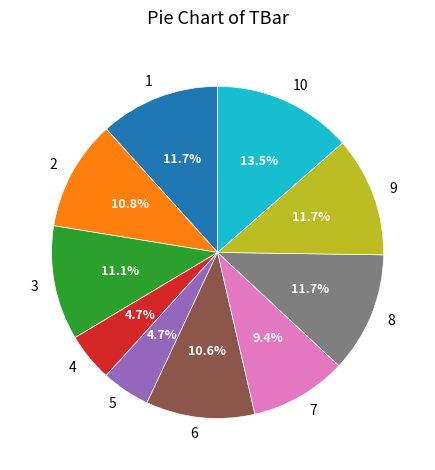

Is it true that 9 is 26% of the pie?

False